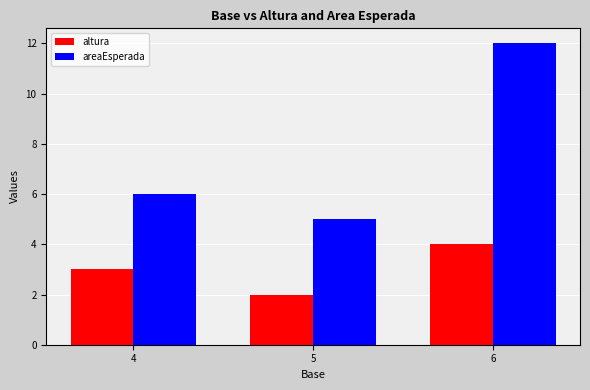

How many series are shown in this chart?

2